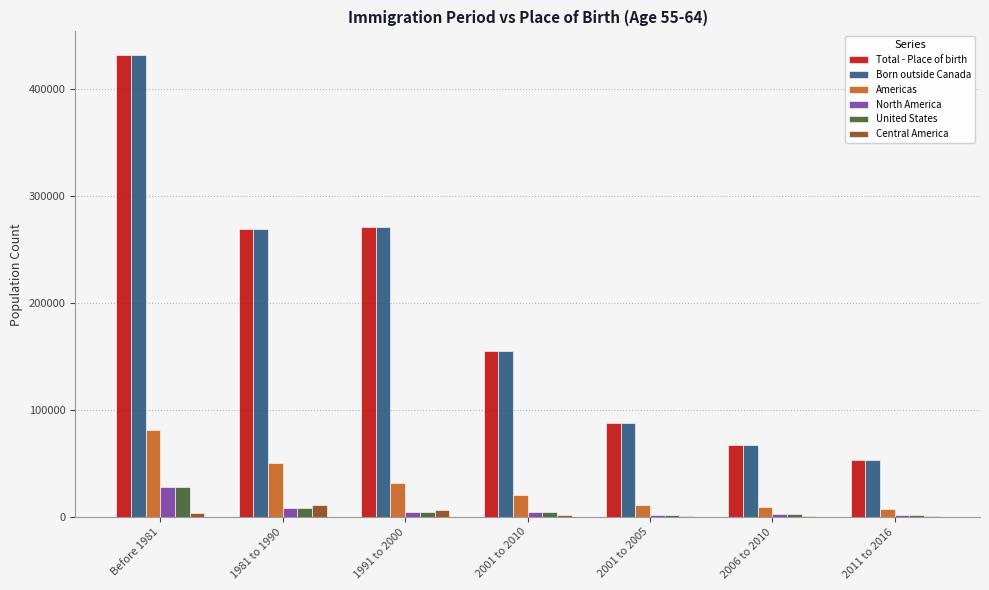

Which series changed the most between 2001 to 2005 and 2011 to 2016?

Total - Place of birth